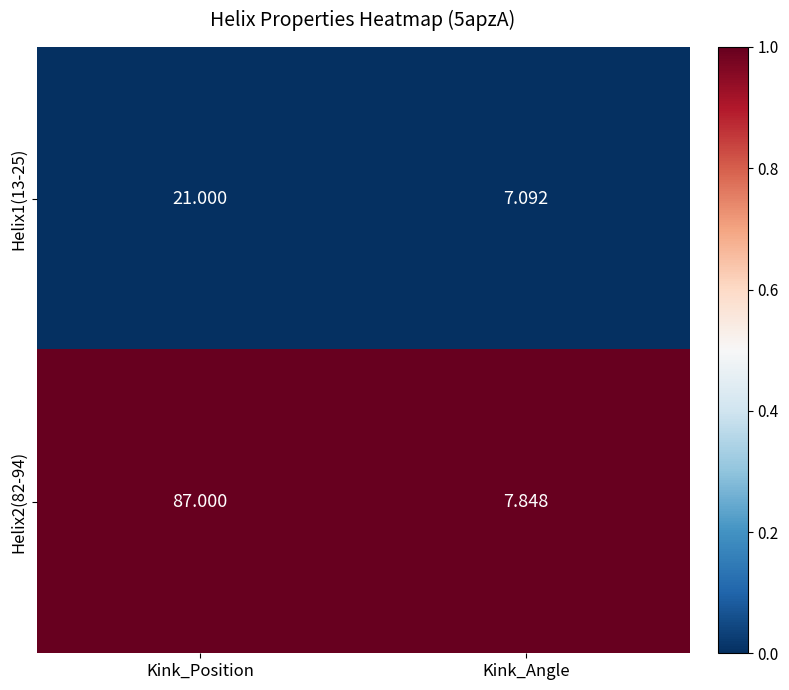

Which category has the highest value across all series?

Kink_Position